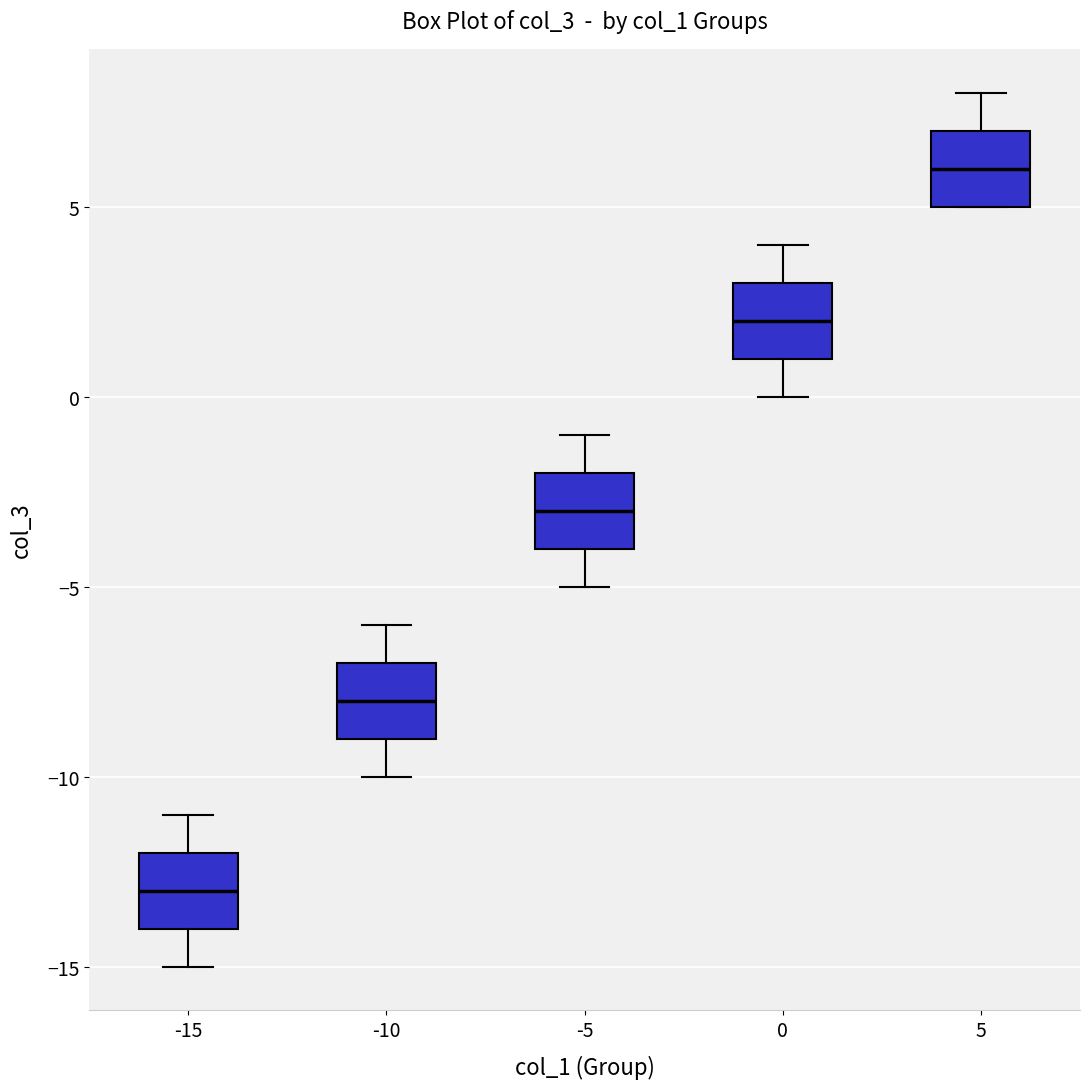

Where does the upper whisker of the box at x = -15 end on the y-axis? The values are not printed on the chart, so give them approximately, as read against the axis.

-11